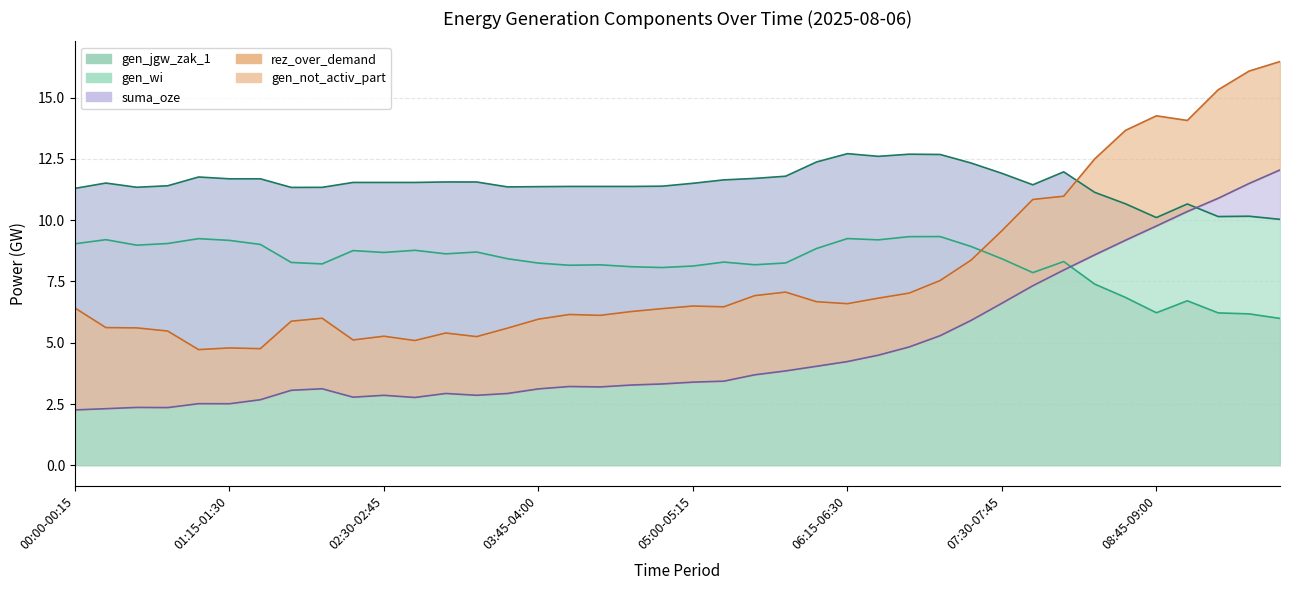

Between 08:00-08:15 and 05:15-05:30, which is larger?

08:00-08:15